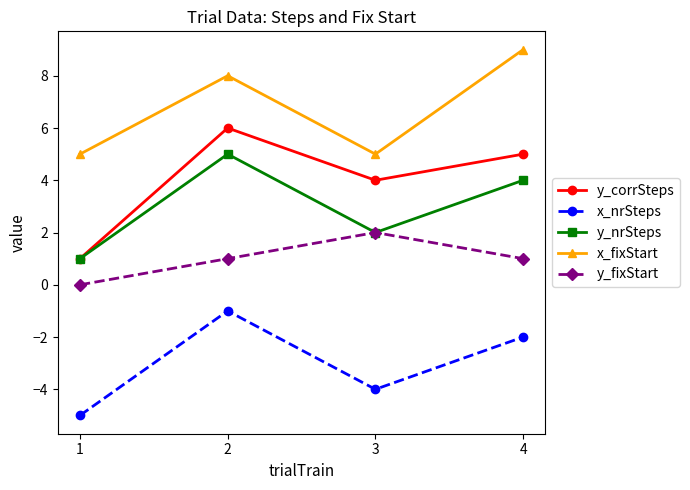

At which category does y_nrSteps reach its first local peak?

2